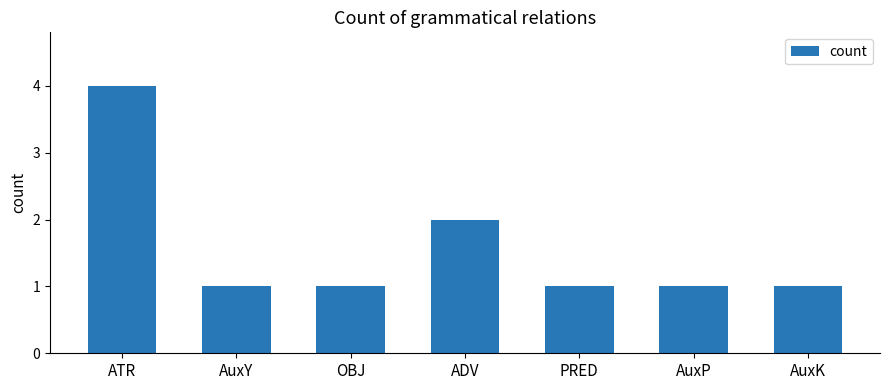

What is the difference between the values at AuxY and ADV?

1